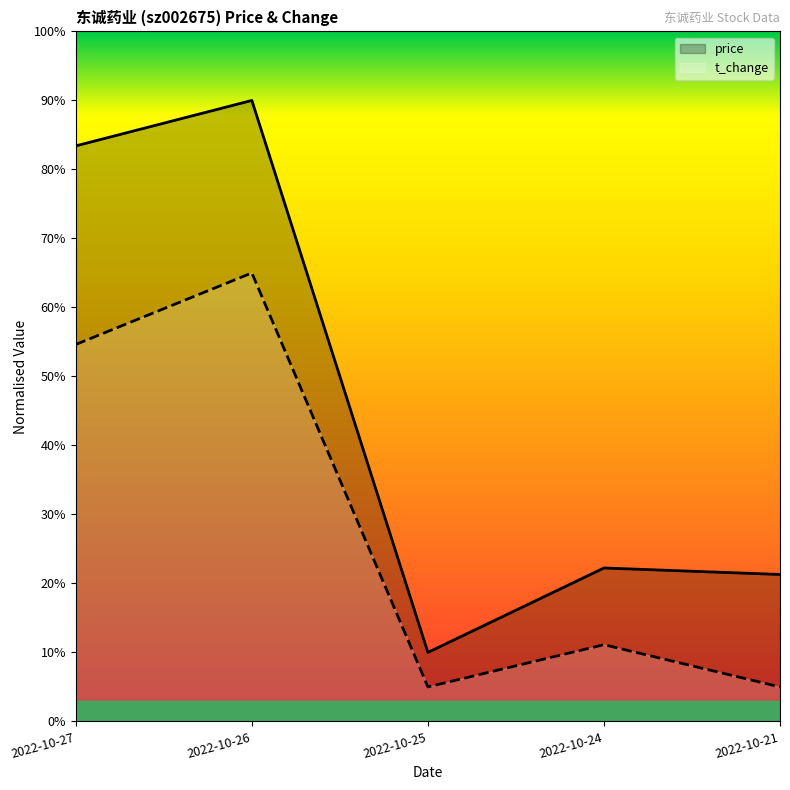

What is the sum of the t_change values at 2022-10-27 and 2022-10-26?

119.6